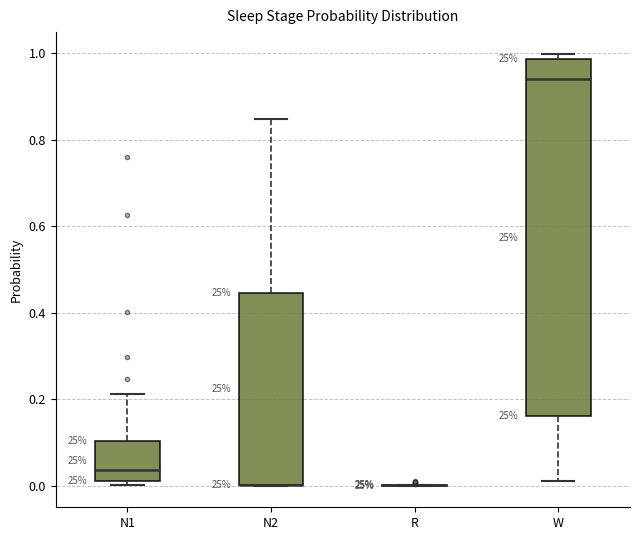

Reading left to right, transcribe this box plot: for each box, give where its median line is, the range the box spans, and where its two whiskers end, as read against the y-axis. The values are not printed on the chart, so give them approximately, as read against the axis.

N1: median 0.04, box 0.02 to 0.10, whiskers 0.00 to 0.22
N2: median 0.00 (drawn on the box's lower edge), box 0.00 to 0.44, whiskers 0.00 to 0.84
R: box collapsed to a line at 0.00, whiskers 0.00 to 0.00
W: median 0.94, box 0.16 to 0.98, whiskers 0.02 to 1.00